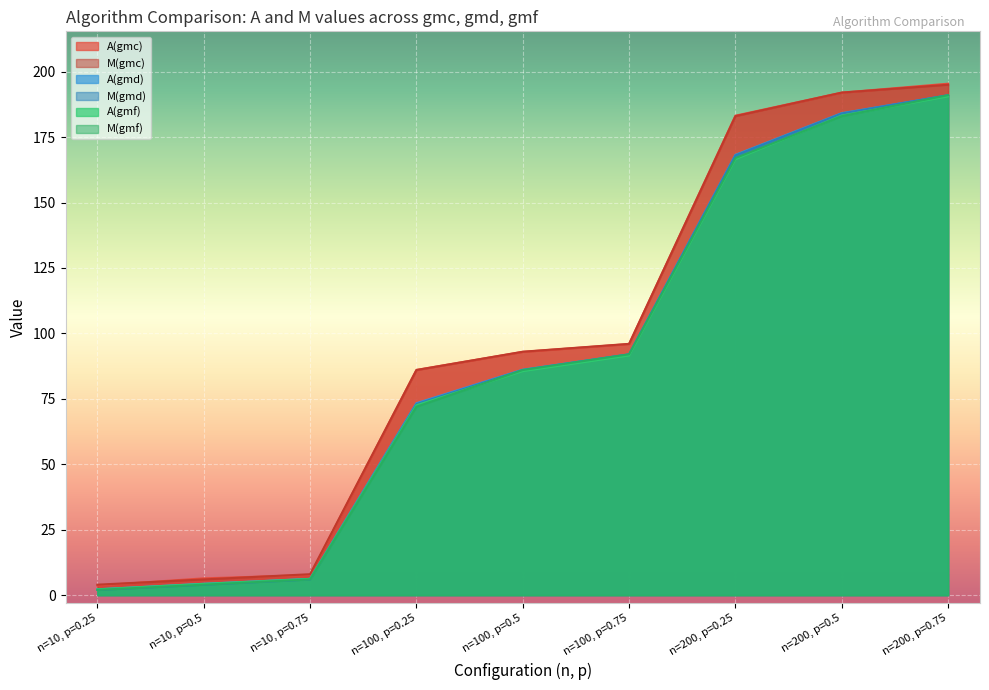

What is the value of the M(gmd) point at the 3rd from the left?

6.0